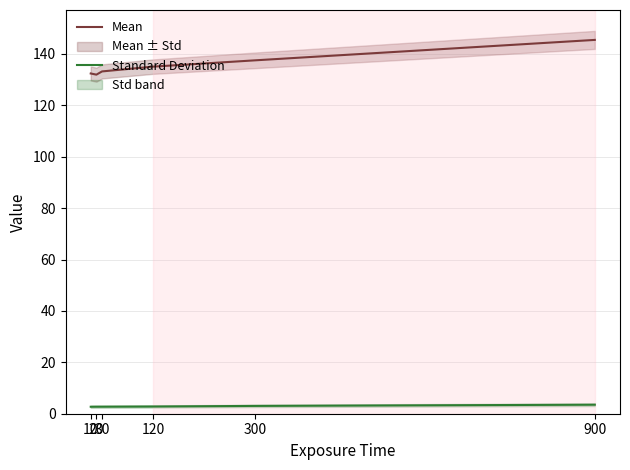

How many values in the Mean series exceed 135?

3